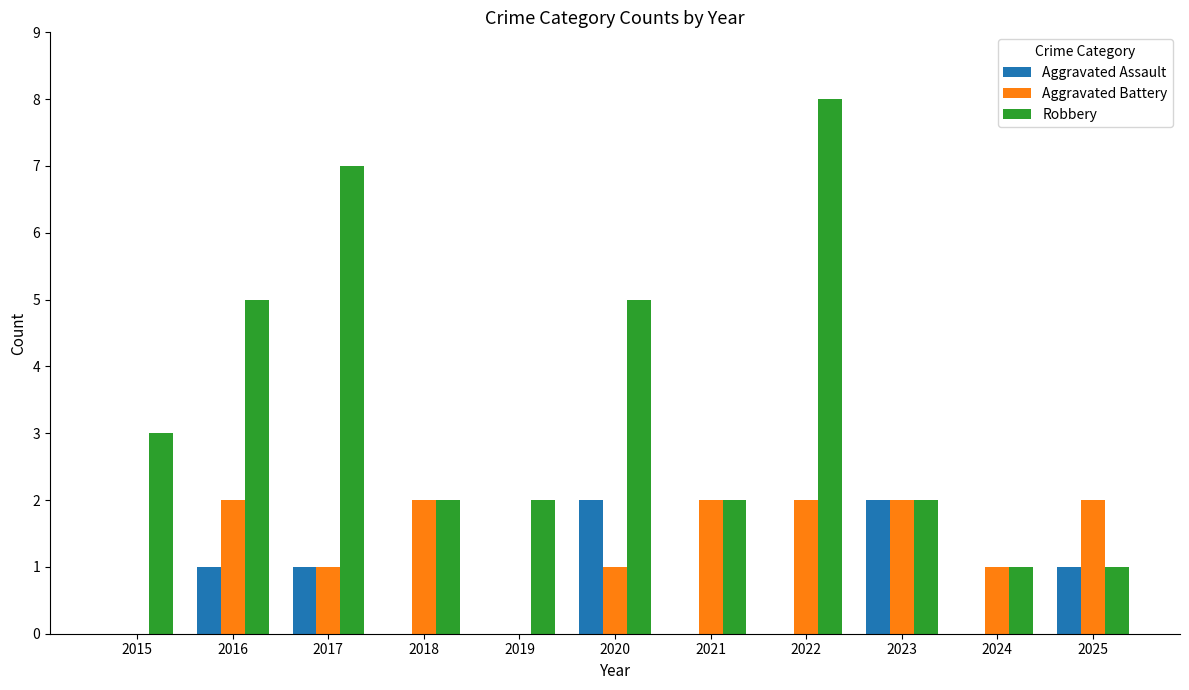

What is the spread (max minus min) of values at 2022?

8